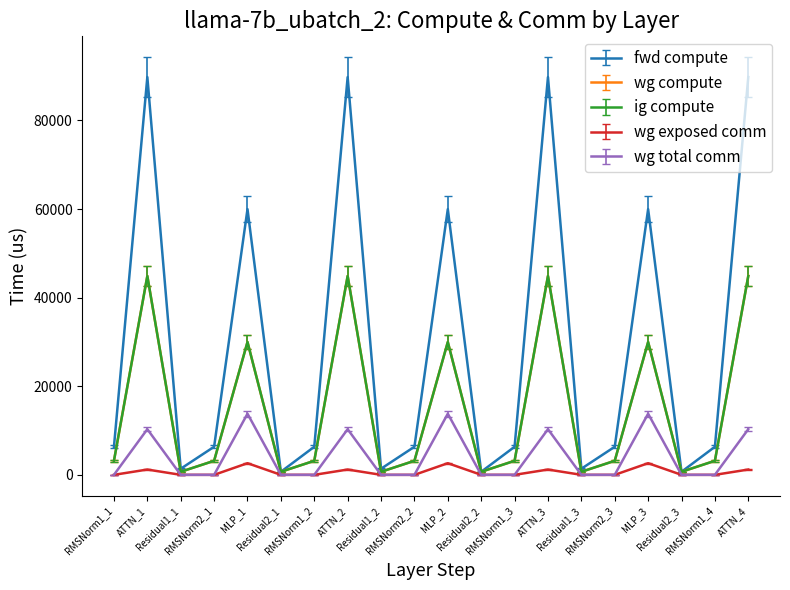

Does the chart have visible grid lines?

No